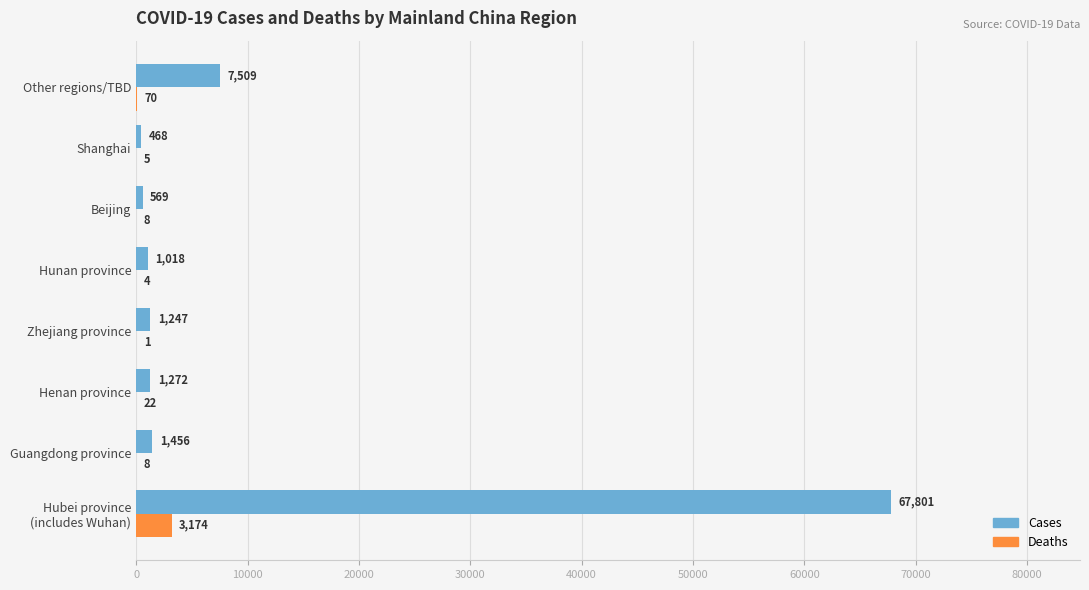

What is the maximum value for Cases?

67801